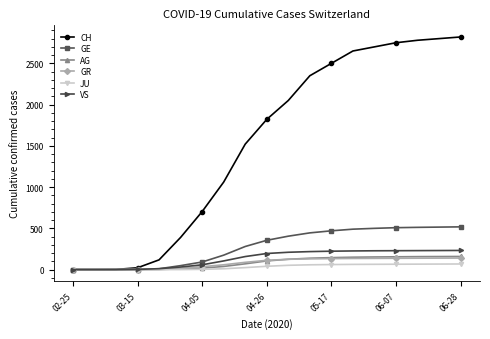

What is the value of the GE point at the 11th from the left?

405